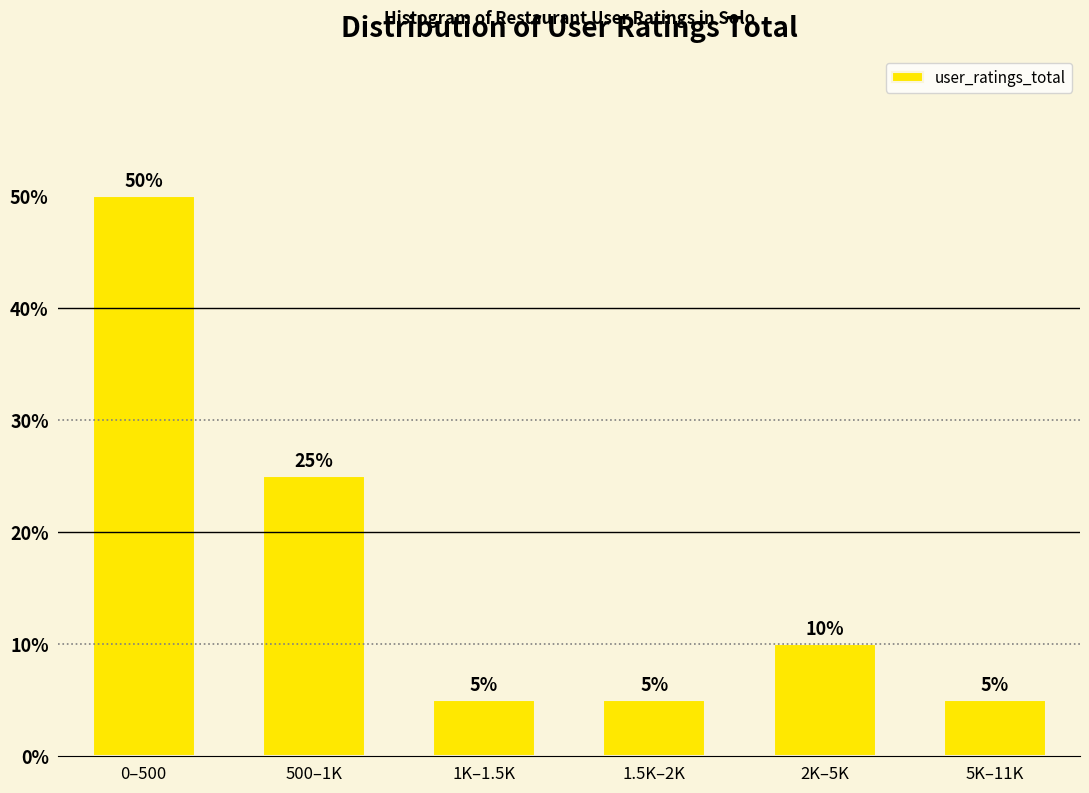

Reading left to right, list all the values displayed in this chart.

50	25	5	5	10	5